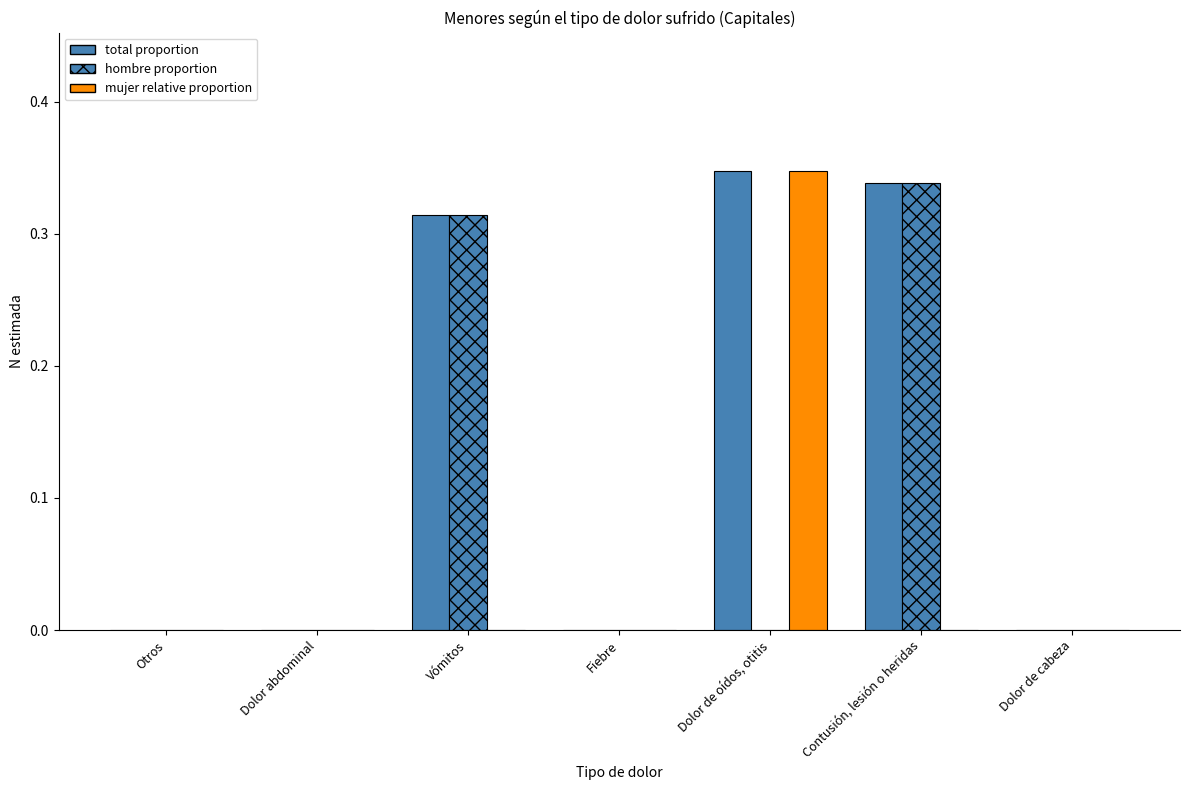

How many series are shown in this chart?

3